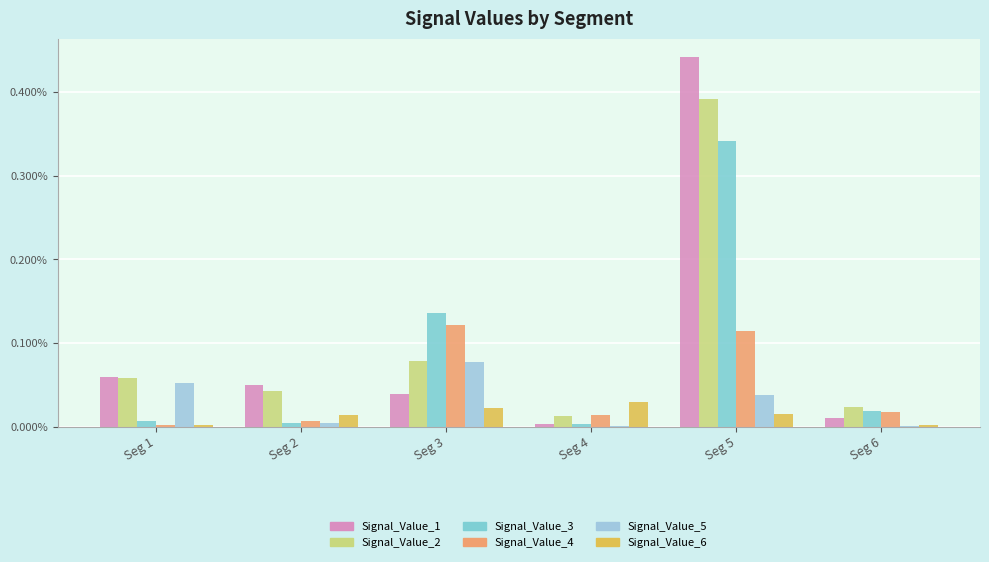

Does the chart contain stacked bars?

No